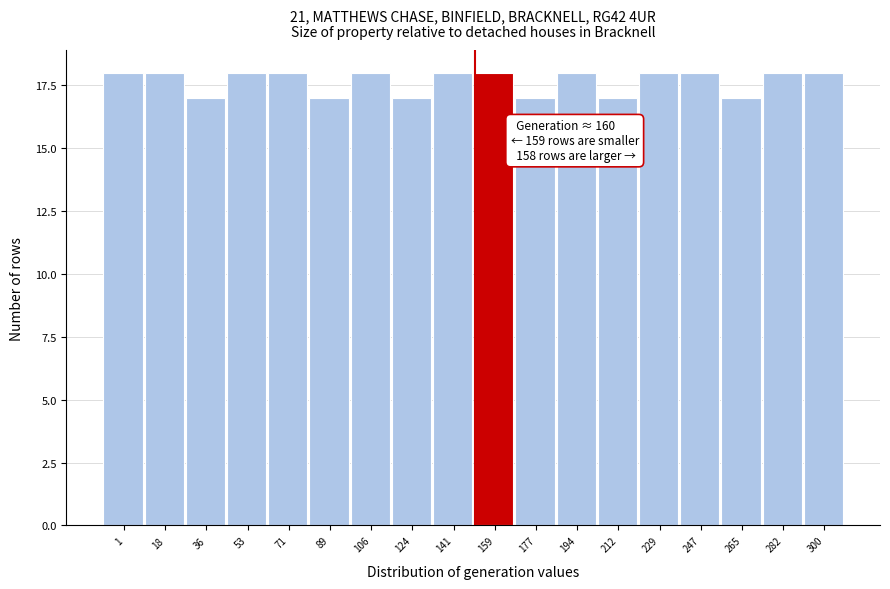

Reading left to right, list all the values displayed in this chart.

18	18	17	18	18	17	18	17	18	18	17	18	17	18	18	17	18	18